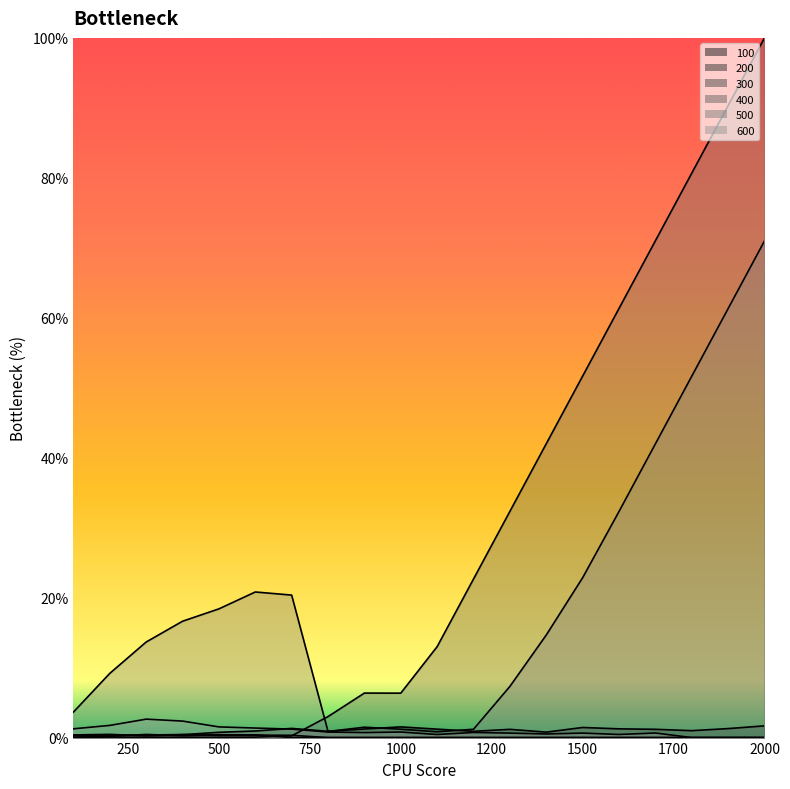

Rank the series at 900 from lowest to highest value.

200, 300, 600, 100, 500, 400